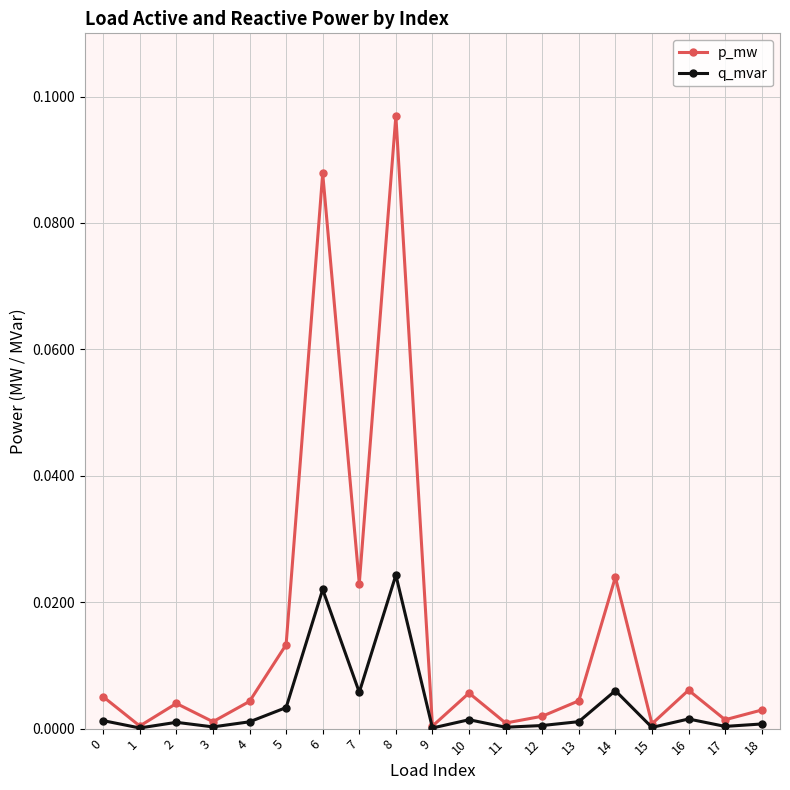

The value of q_mvar at 3 is 0.0. True or false?

True